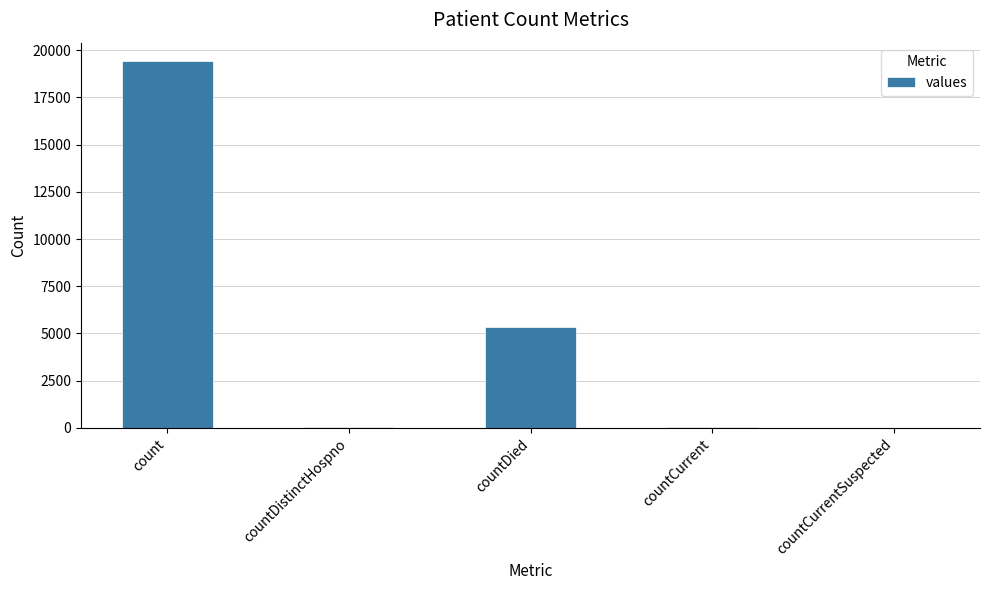

Where is the data nearest to the value 9710?

countDied